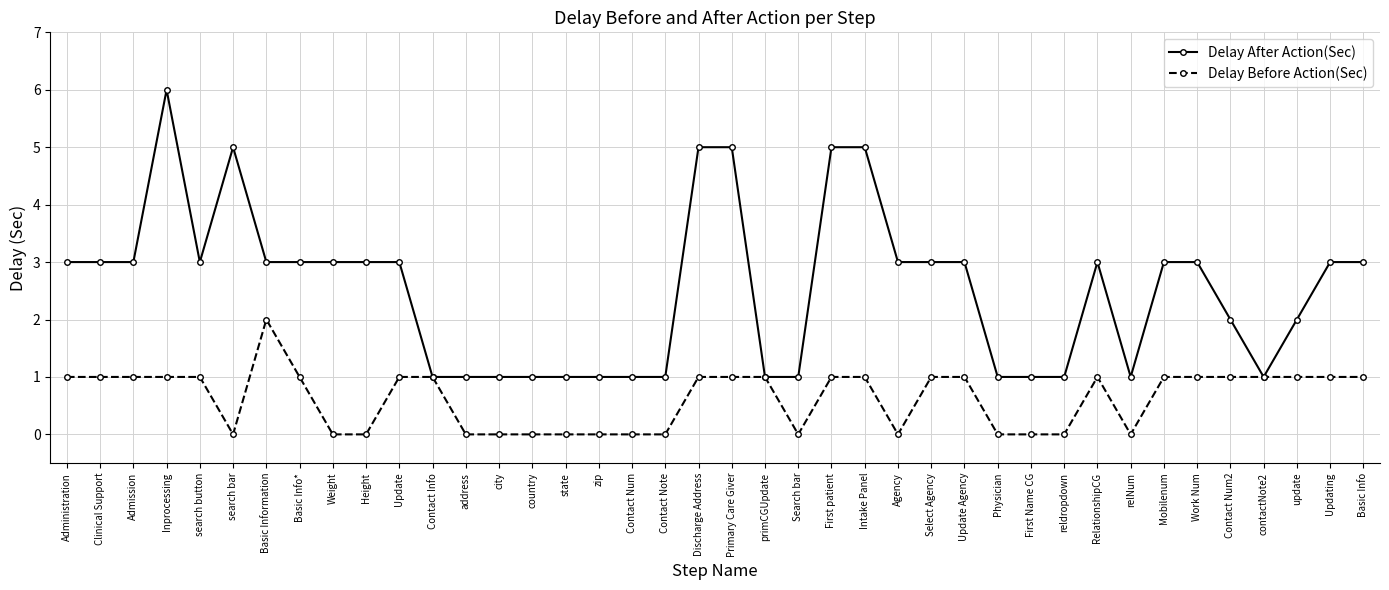

Which series has the largest total across all categories?

Delay After Action(Sec)